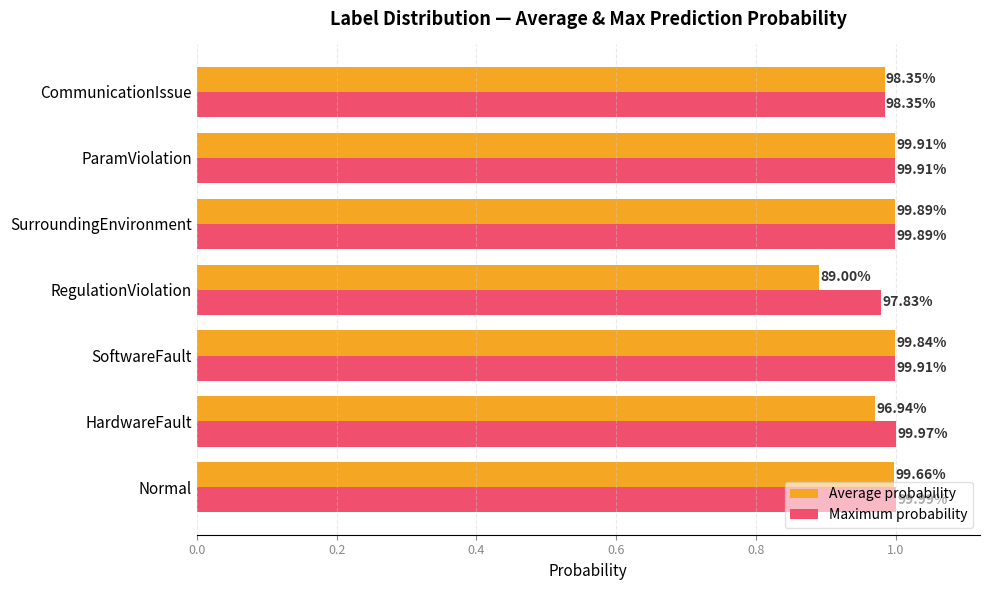

What is the average value of the Average probability series?

1.0